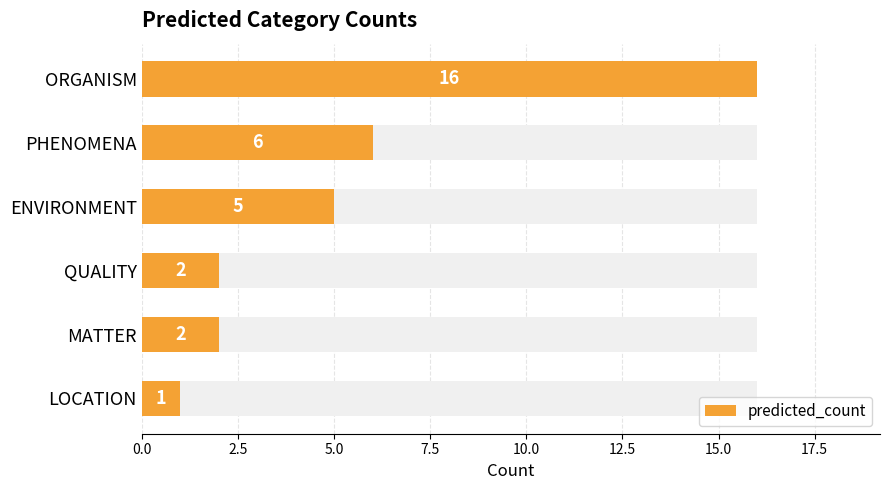

The chart shows a value of 5 at ENVIRONMENT. True or false?

True